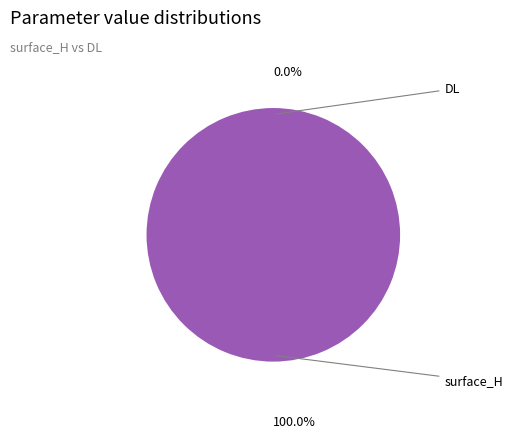

To the nearest percent, what percentage of the pie is surface_H?

100%